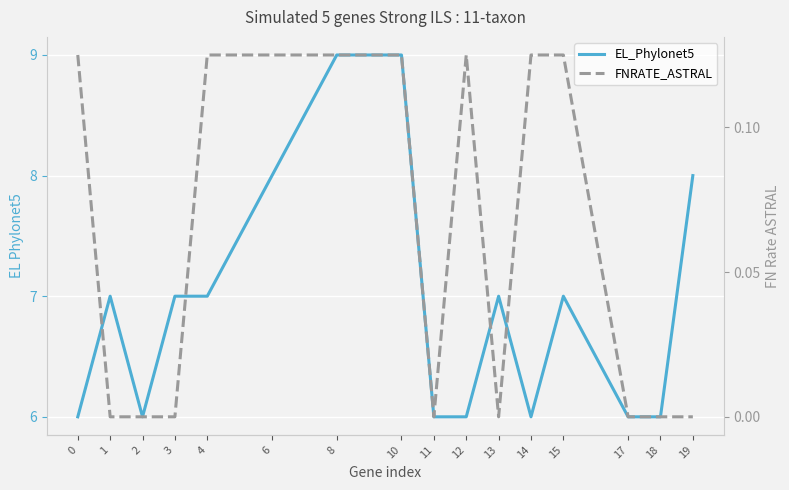

True or false: FNRATE_ASTRAL and EL_Phylonet5 cross at least once.

False